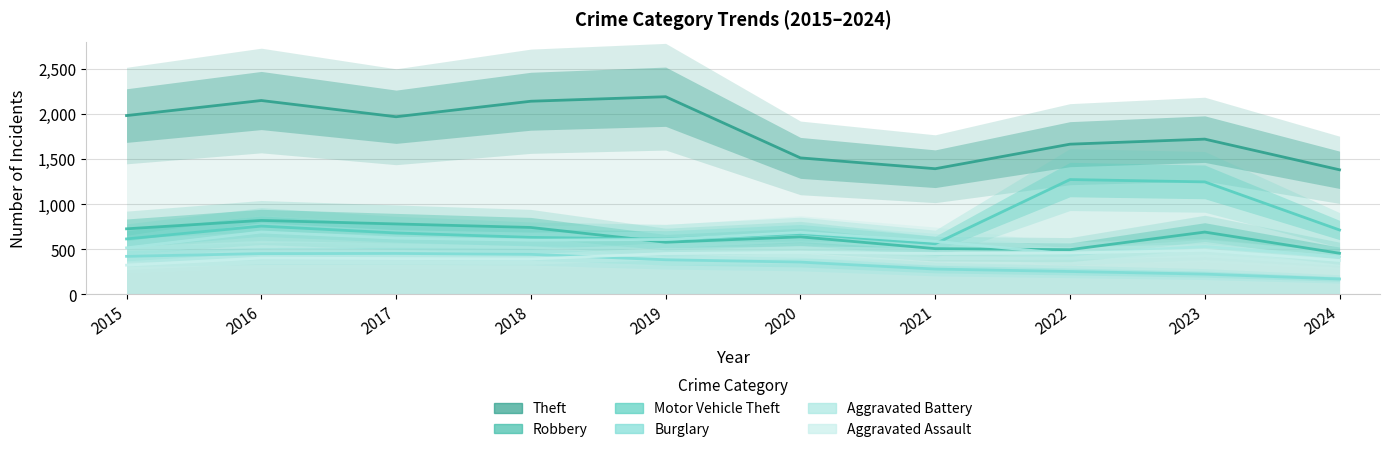

Reading left to right, extract all data points from this chart.

Theft: 1981	2148	1968	2140	2190	1512	1392	1664	1720	1380
Robbery: 726	819	780	741	577	637	506	495	690	455
Motor Vehicle Theft: 614	756	680	631	611	673	560	1272	1246	713
Burglary: 421	451	453	443	383	357	280	253	224	170
Aggravated Battery: 515	691	623	600	608	686	587	446	530	415
Aggravated Assault: 323	402	396	392	452	466	452	458	488	375